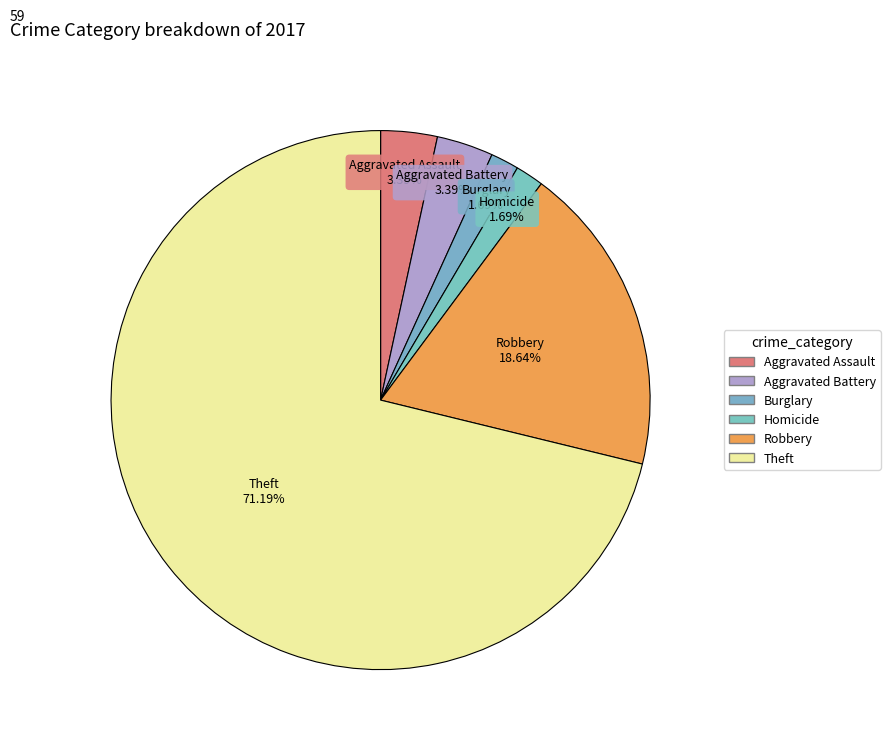

Which category has the biggest portion of the pie?

Theft